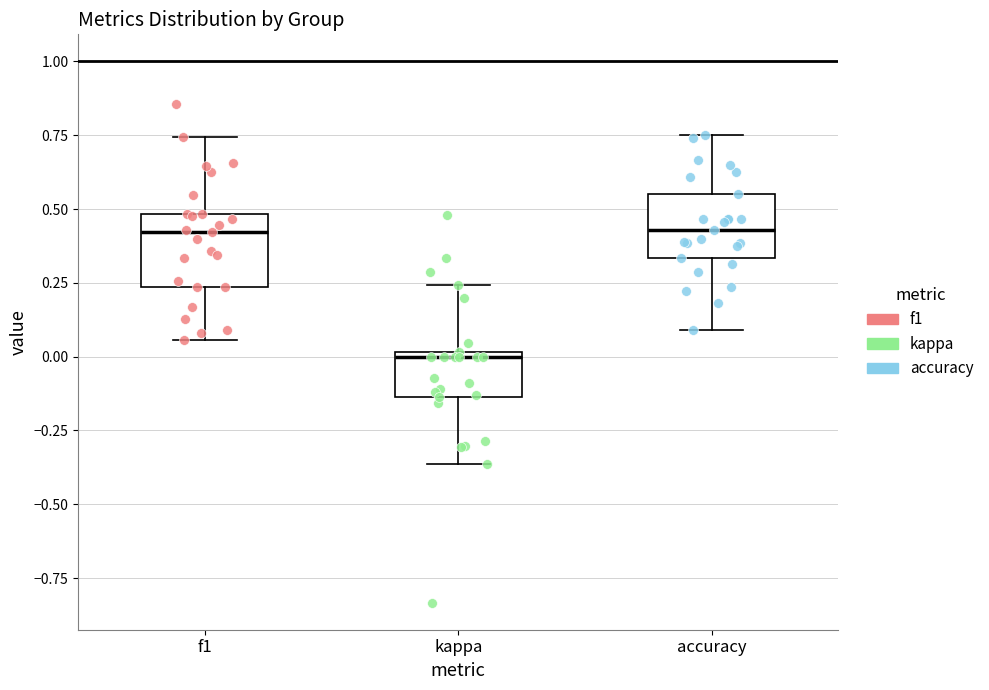

Which box has the lowest median line?

kappa